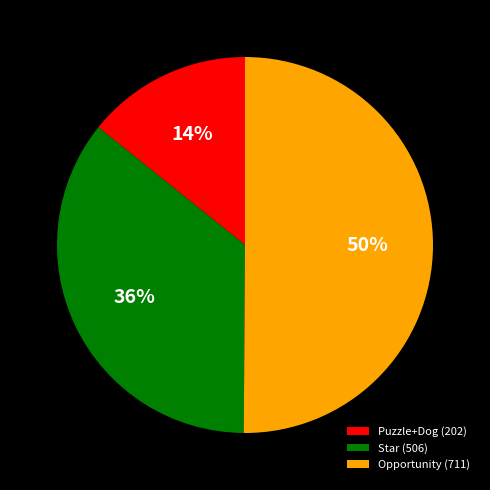

To the nearest percent, what is the combined percentage of Puzzle+Dog (202) and Star (506)?

50%